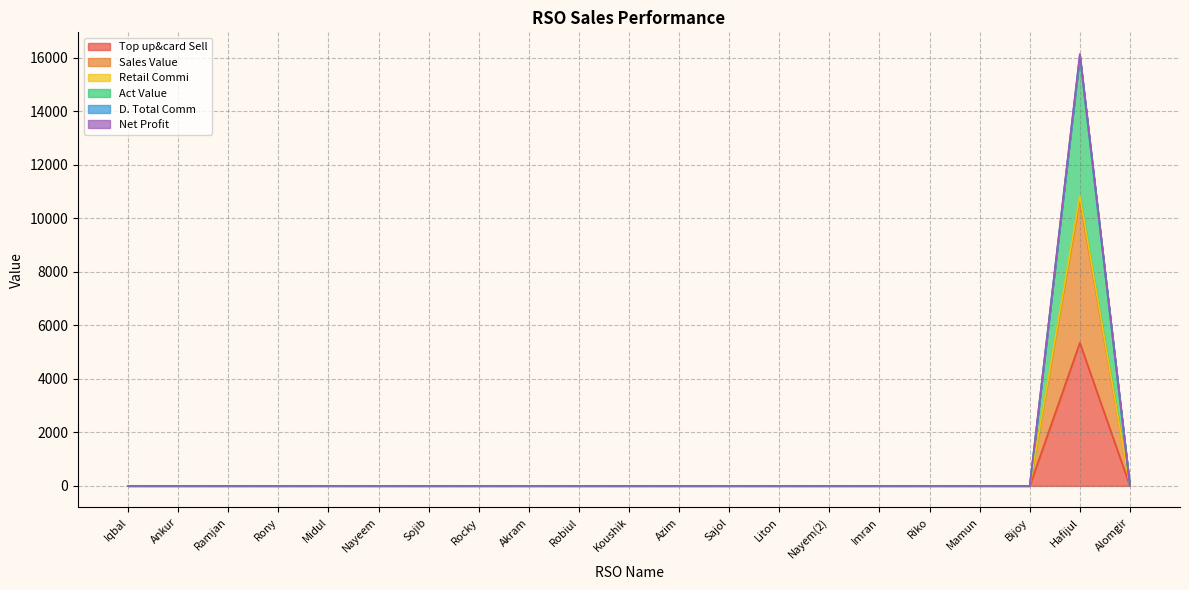

True or false: D. Total Comm and Sales Value intersect in this chart.

False